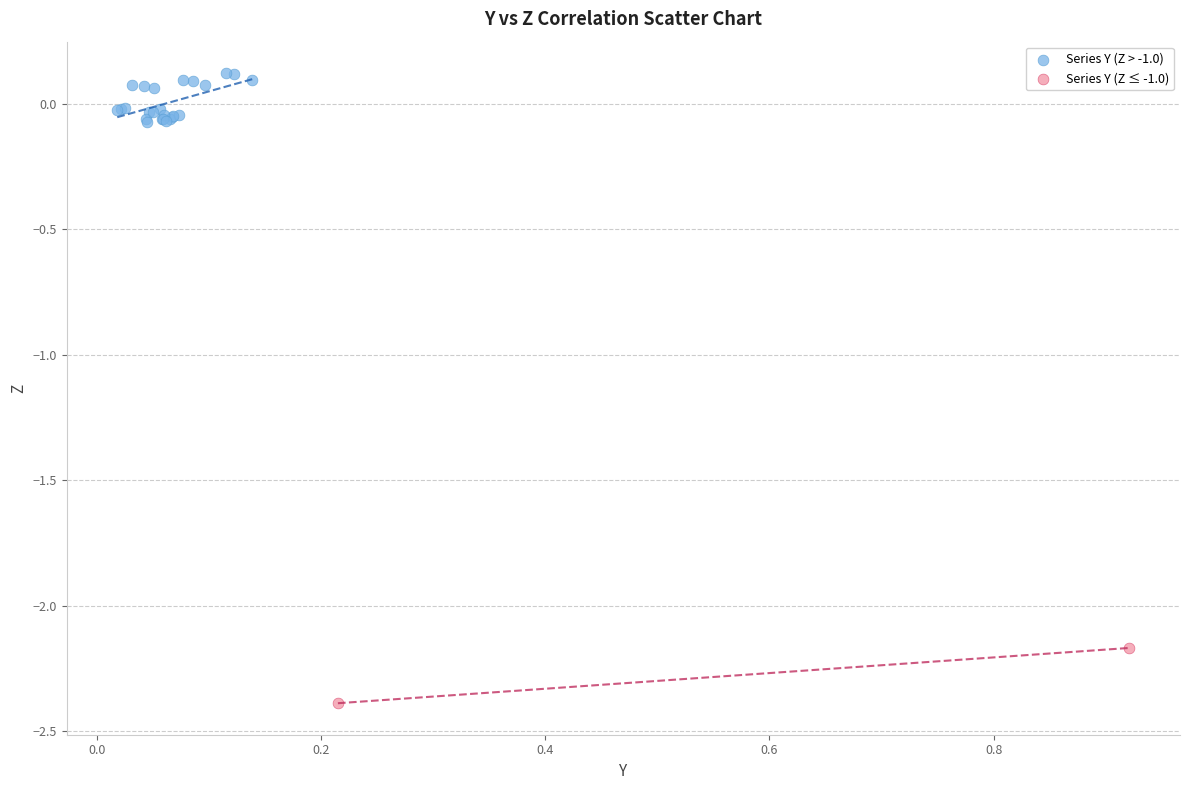

What are all the series names shown in the legend?

Series Y (Z > -1.0), Series Y (Z ≤ -1.0)